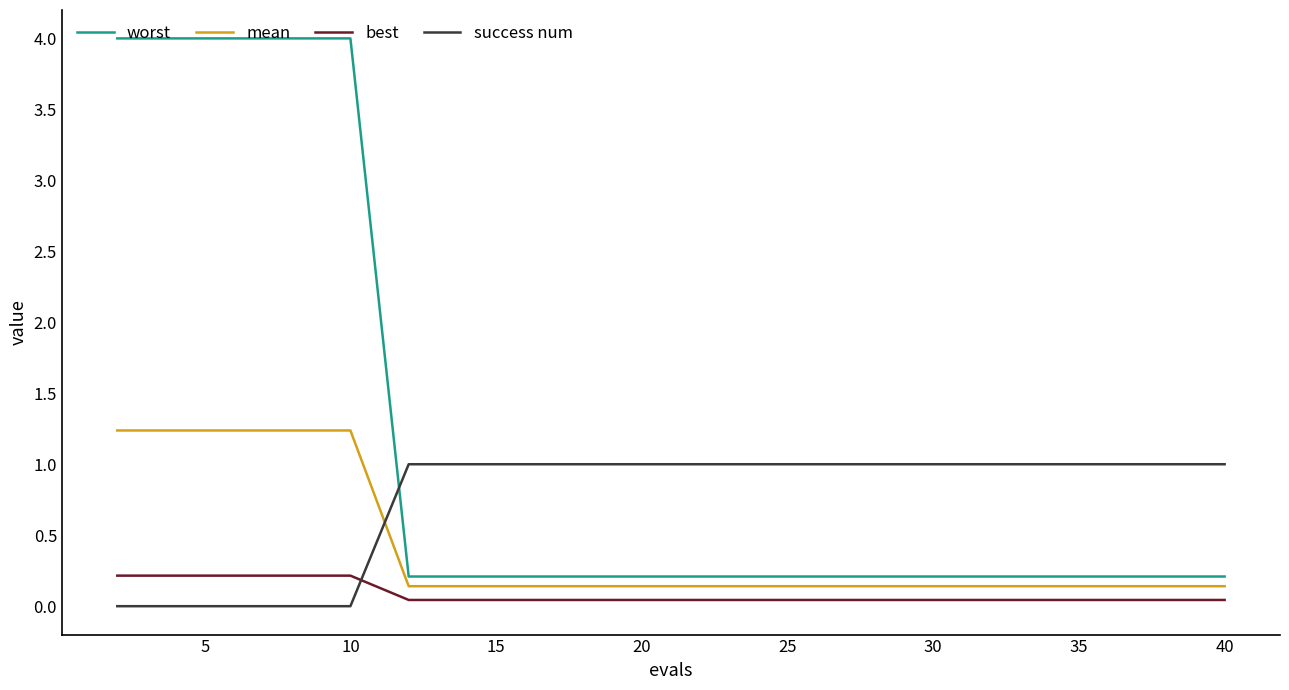

How many intersections are there between best and success num?

1